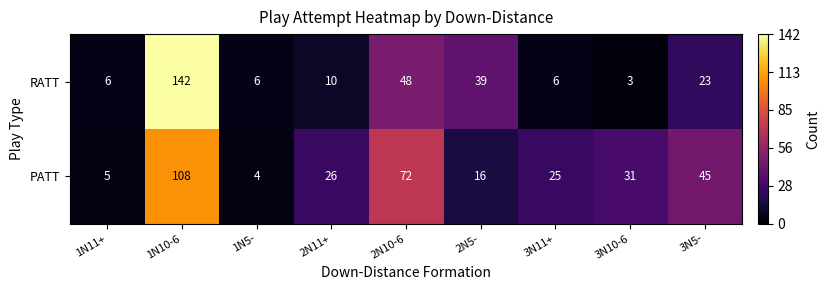

At 2N5-, list the series in order from largest to smallest.

RATT, PATT